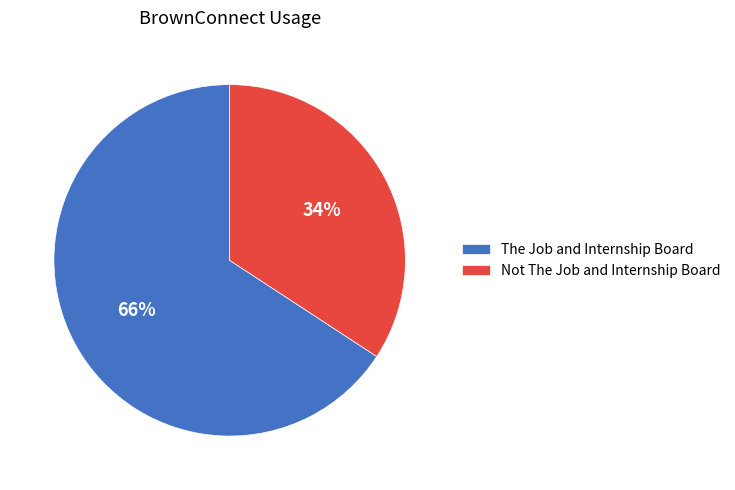

What is the smallest slice in the pie chart?

Not The Job and Internship Board